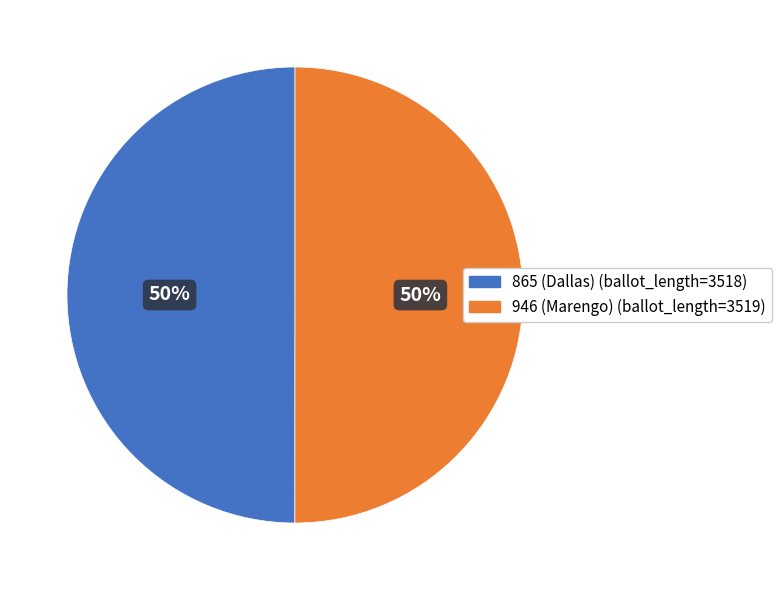

True or false: 946 (Marengo) accounts for 50% of the total.

True